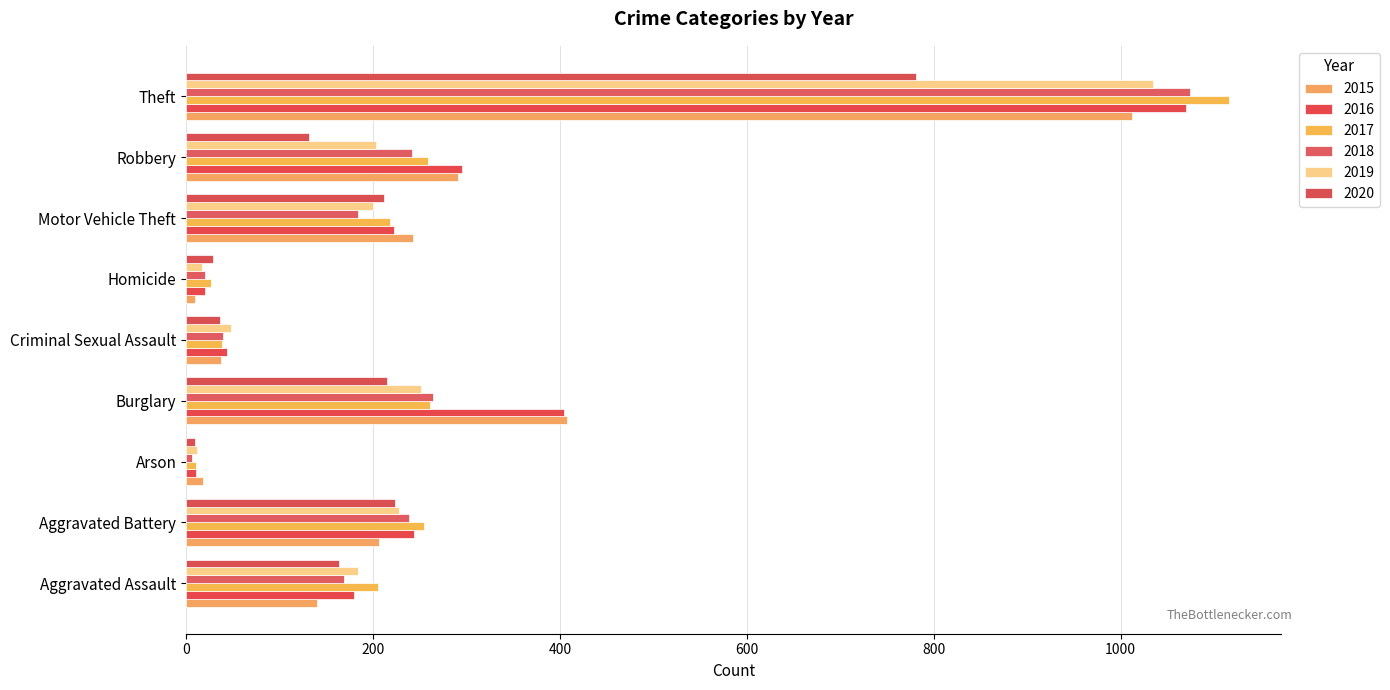

What is the difference between the maximum and minimum values in the 2018 series?

1068